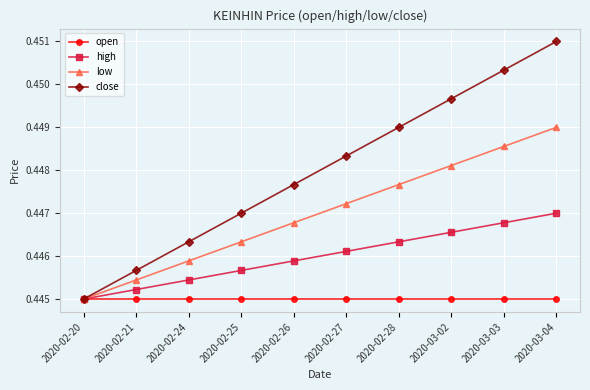

Reading left to right, what are all the values shown in this chart?

open: 0.4	0.4	0.4	0.4	0.4	0.4	0.4	0.4	0.4	0.4
high: 0.4	0.4	0.4	0.4	0.4	0.4	0.4	0.4	0.4	0.4
low: 0.4	0.4	0.4	0.4	0.4	0.4	0.4	0.4	0.4	0.4
close: 0.4	0.4	0.4	0.4	0.4	0.4	0.4	0.4	0.5	0.5